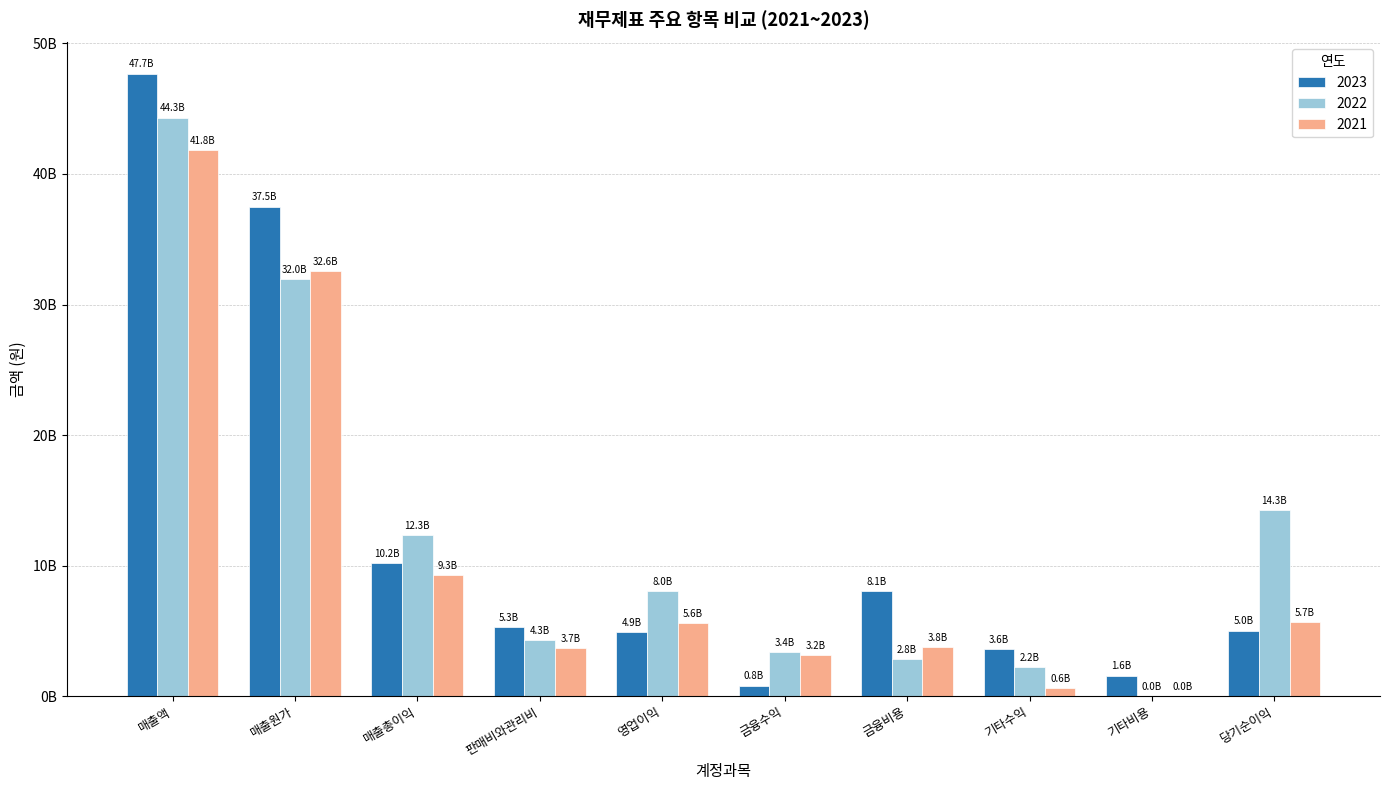

What are all the series names shown in the legend?

2023, 2022, 2021